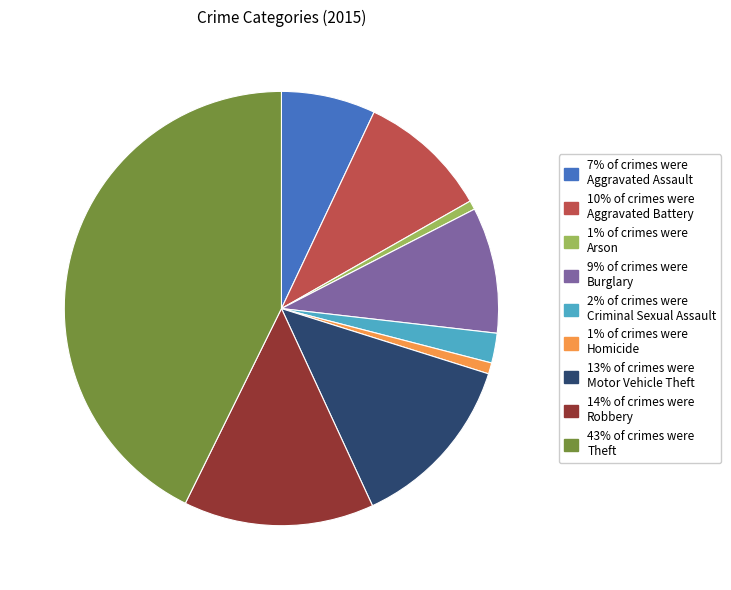

Is there any slice that represents more than half of the pie?

No